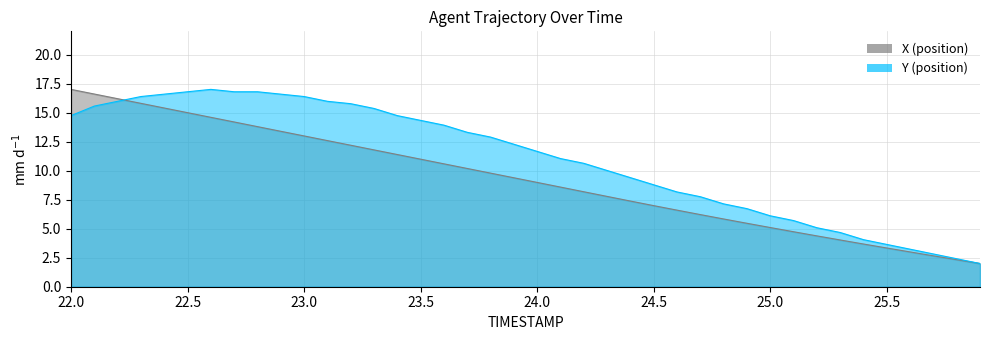

Which label corresponds to the largest value in the chart?

22.0